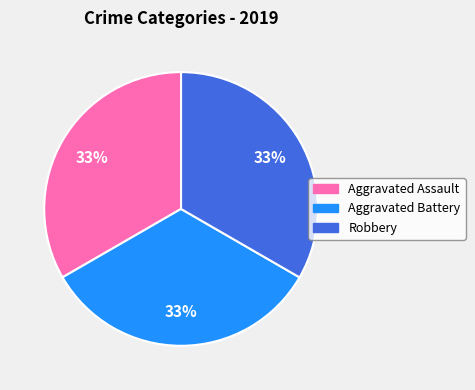

Does any single category account for the majority?

No